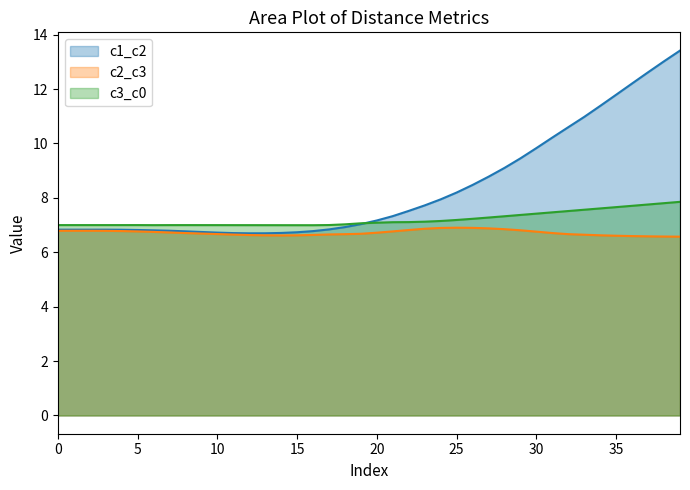

List the series in order of their overall mean, lowest first.

c2_c3, c3_c0, c1_c2